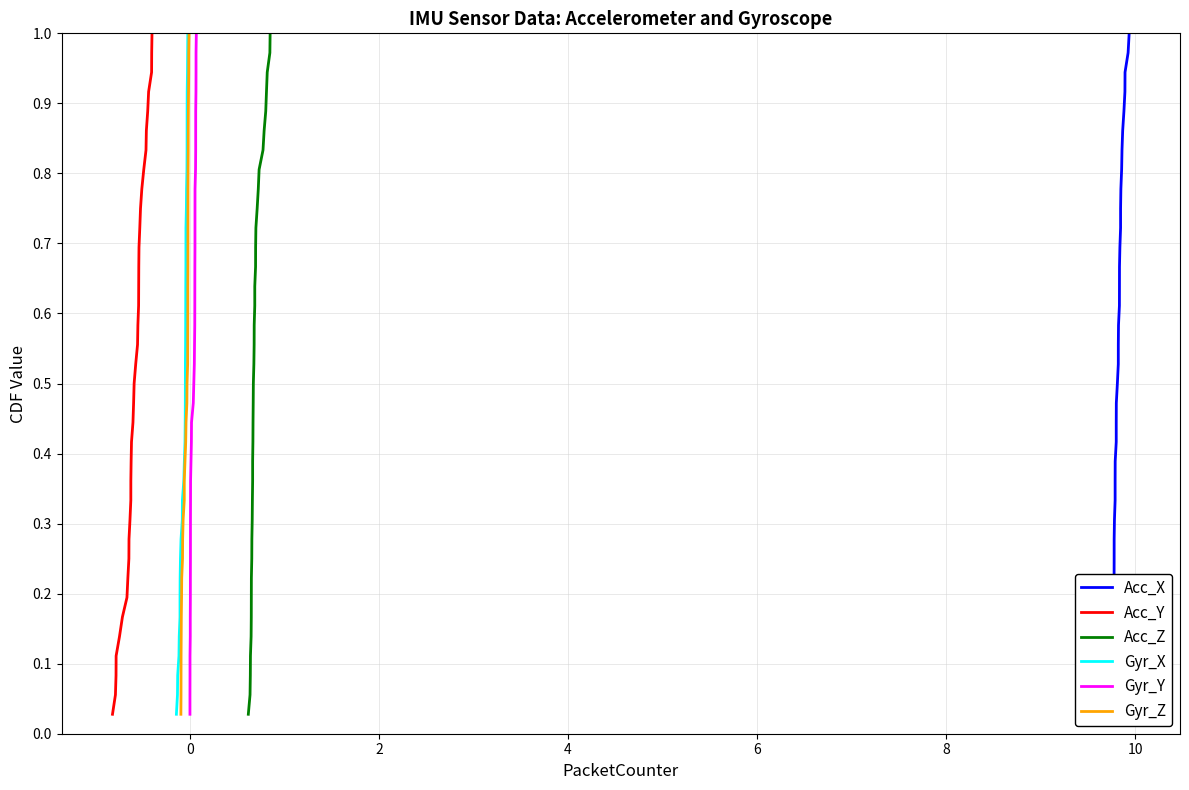

What is the difference between the maximum and minimum values in the Gyr_Z series?

1.0